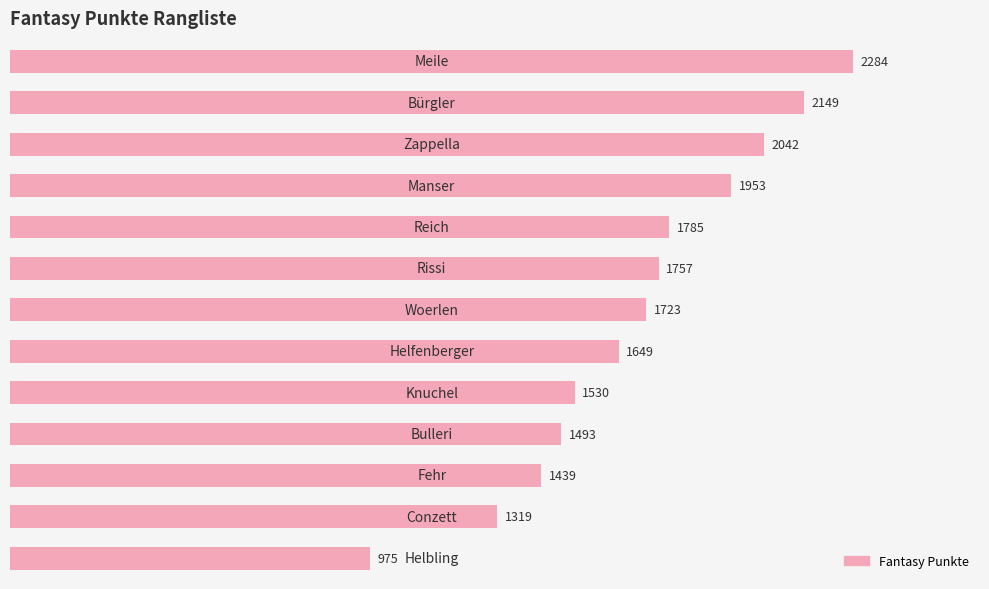

What is the value of the 6th bar from the top?

1757